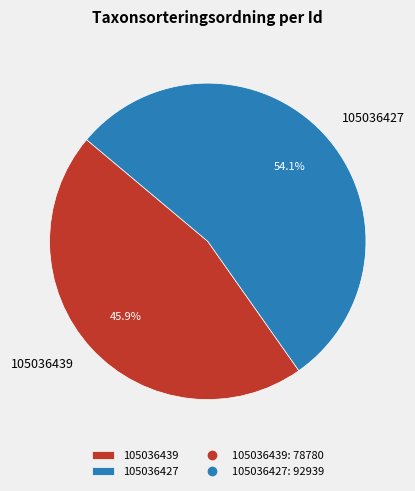

Count the number of slices in the pie.

2